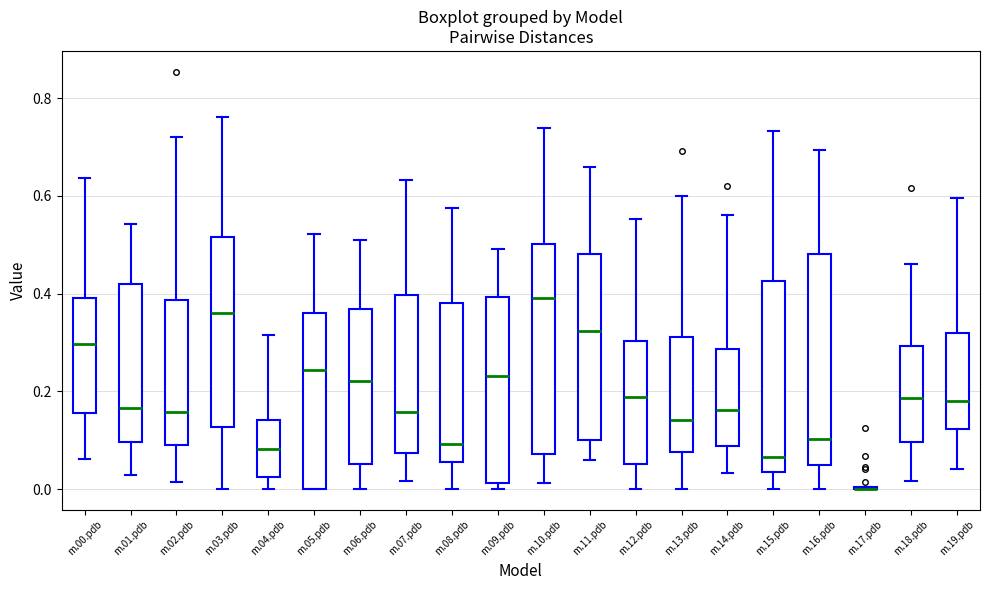

Reading left to right, read every box against the y-axis: the position of its median line, the range the box covers, and the ends of its whiskers. The values are not printed on the chart, so give them approximately, as read against the axis.

m.00.pdb: median 0.30, box 0.16 to 0.40, whiskers 0.06 to 0.64
m.01.pdb: median 0.16, box 0.10 to 0.42, whiskers 0.02 to 0.54
m.02.pdb: median 0.16, box 0.10 to 0.38, whiskers 0.02 to 0.72
m.03.pdb: median 0.36, box 0.12 to 0.52, whiskers 0.00 to 0.76
m.04.pdb: median 0.08, box 0.02 to 0.14, whiskers 0.00 to 0.32
m.05.pdb: median 0.24, box 0.00 to 0.36, whiskers 0.00 to 0.52
m.06.pdb: median 0.22, box 0.06 to 0.36, whiskers 0.00 to 0.52
m.07.pdb: median 0.16, box 0.08 to 0.40, whiskers 0.02 to 0.64
m.08.pdb: median 0.10, box 0.06 to 0.38, whiskers 0.00 to 0.58
m.09.pdb: median 0.24, box 0.02 to 0.40, whiskers 0.00 to 0.50
m.10.pdb: median 0.40, box 0.08 to 0.50, whiskers 0.02 to 0.74
m.11.pdb: median 0.32, box 0.10 to 0.48, whiskers 0.06 to 0.66
m.12.pdb: median 0.18, box 0.06 to 0.30, whiskers 0.00 to 0.56
m.13.pdb: median 0.14, box 0.08 to 0.32, whiskers 0.00 to 0.60
m.14.pdb: median 0.16, box 0.08 to 0.28, whiskers 0.04 to 0.56
m.15.pdb: median 0.06, box 0.04 to 0.42, whiskers 0.00 to 0.74
m.16.pdb: median 0.10, box 0.04 to 0.48, whiskers 0.00 to 0.70
m.17.pdb: box collapsed to a line at 0.00, whiskers 0.00 to 0.00
m.18.pdb: median 0.18, box 0.10 to 0.30, whiskers 0.02 to 0.46
m.19.pdb: median 0.18, box 0.12 to 0.32, whiskers 0.04 to 0.60